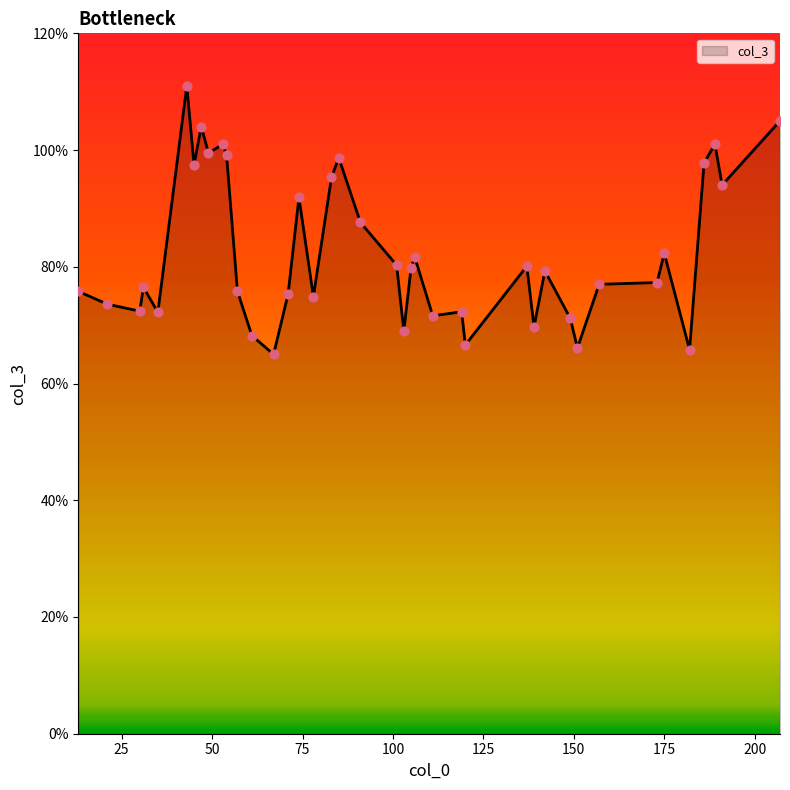

What is the difference between the maximum and minimum values?

46.0